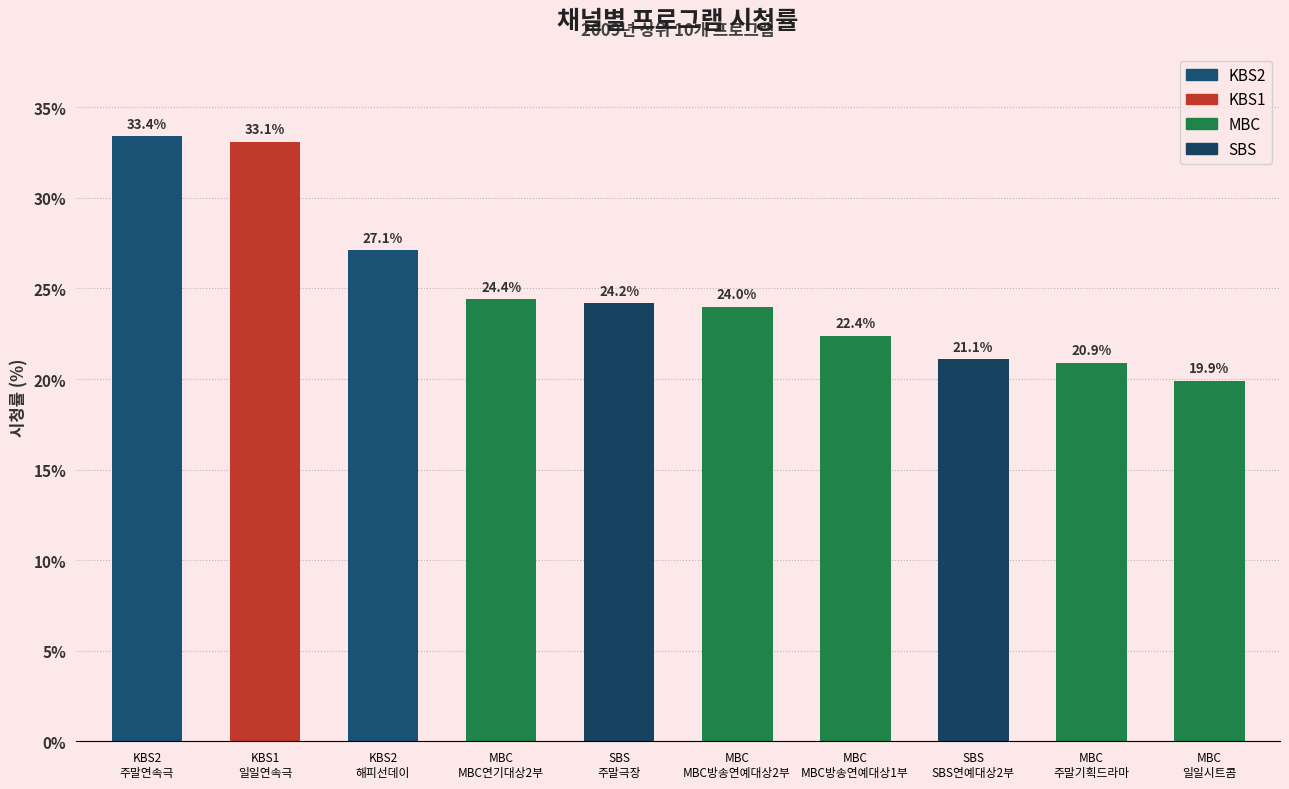

What is the value of the 시청률 bar at the 8th from the left?

21.1